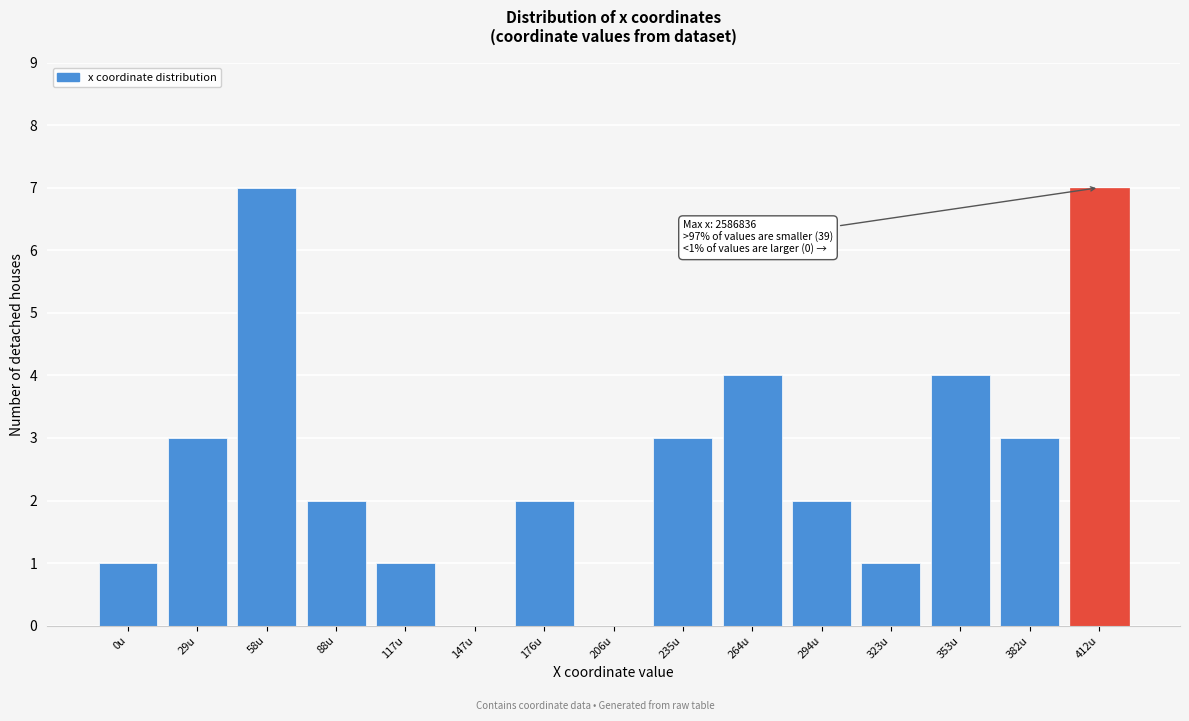

Reading left to right, extract all data points from this chart.

0u=1	29u=3	58u=7	88u=2	117u=1	147u=0	176u=2	206u=0	235u=3	264u=4	294u=2	323u=1	353u=4	382u=3	412u=7